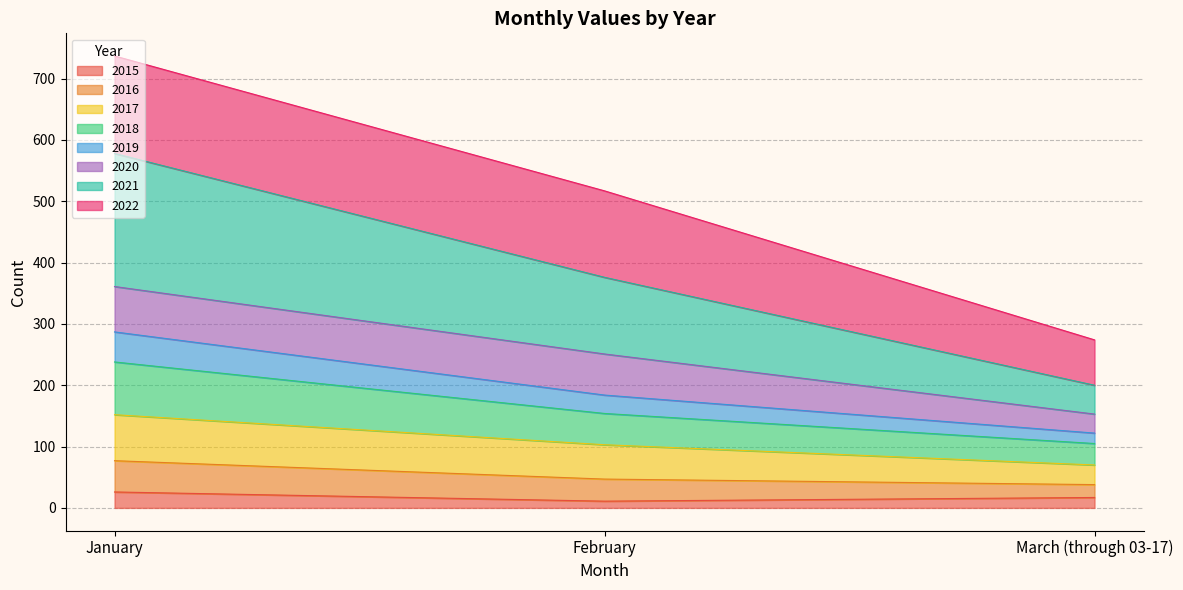

At which category is the sum across all series the highest?

January